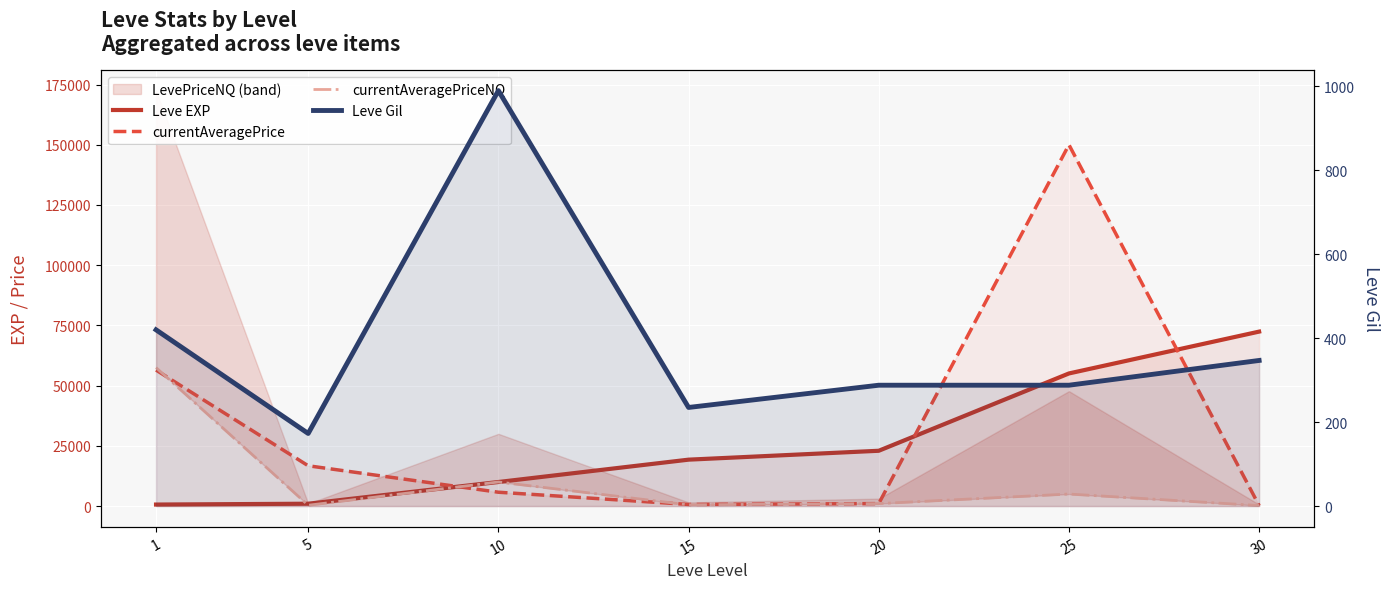

Between which two adjacent categories do currentAveragePriceNQ and Leve Gil first intersect?

25 and 30